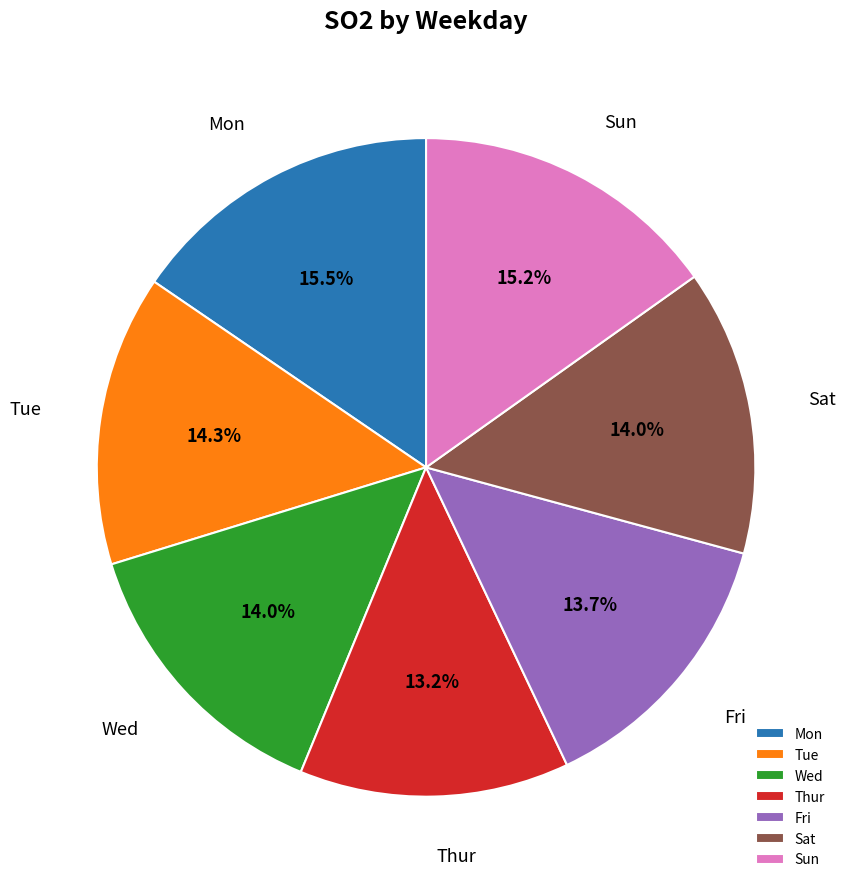

Approximately how many times larger is the value at Wed compared to Sun?

0.9